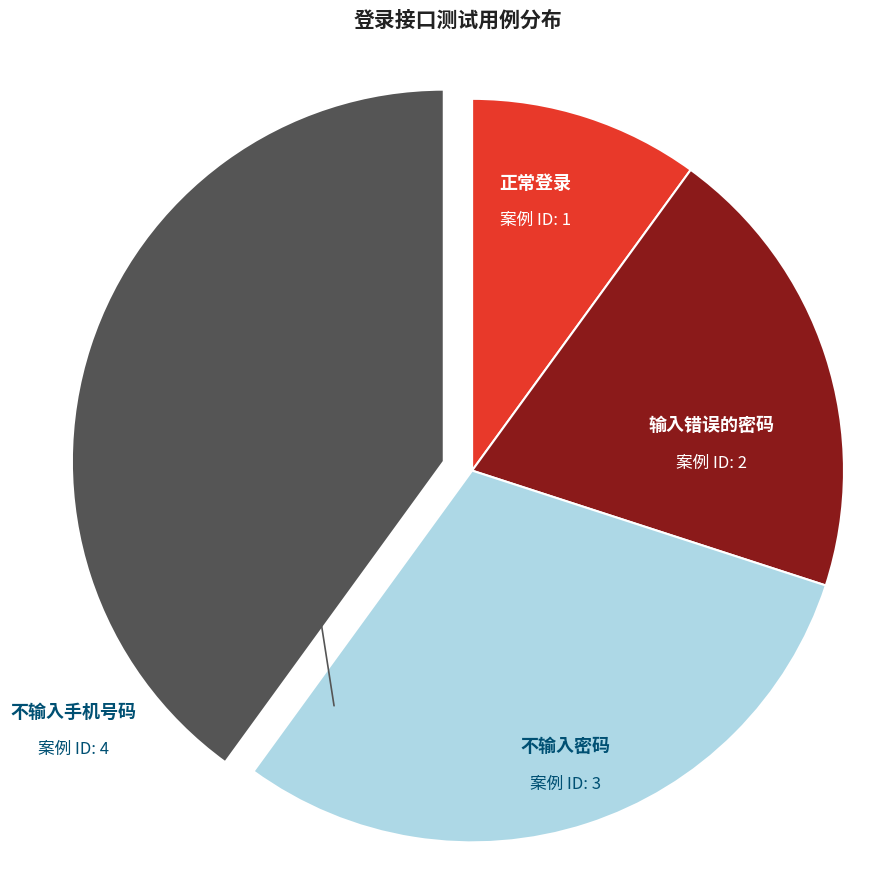

Rank the categories by value from highest to lowest.

不输入手机号码, 不输入密码, 输入错误的密码, 正常登录